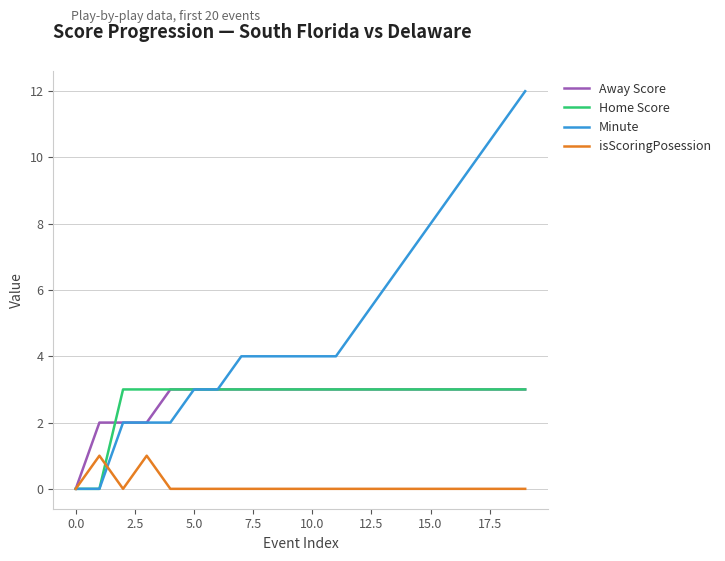

What is the greatest value displayed?

12